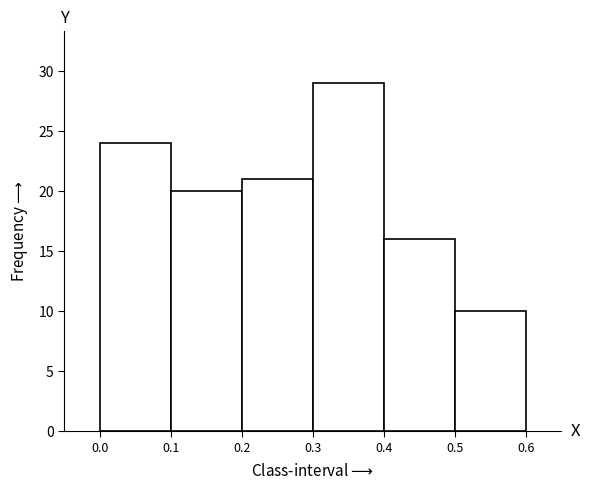

Reading left to right, list every bar in this chart as the range it spans on the x-axis followed by its height. The values are not printed on the chart, so give them approximately, as read against the axis.

0.0 to 0.1: 24
0.1 to 0.2: 20
0.2 to 0.3: 21
0.3 to 0.4: 29
0.4 to 0.5: 16
0.5 to 0.6: 10